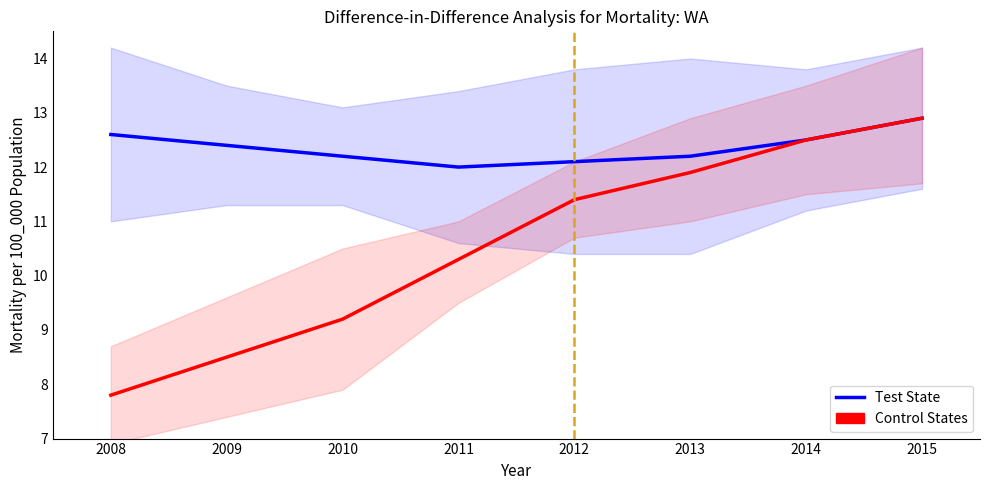

Reading left to right, extract all data points from this chart.

Test State (col_31): 12.6	12.4	12.2	12.0	12.1	12.2	12.5	12.9
Control States (col_32): 7.8	8.5	9.2	10.3	11.4	11.9	12.5	12.9